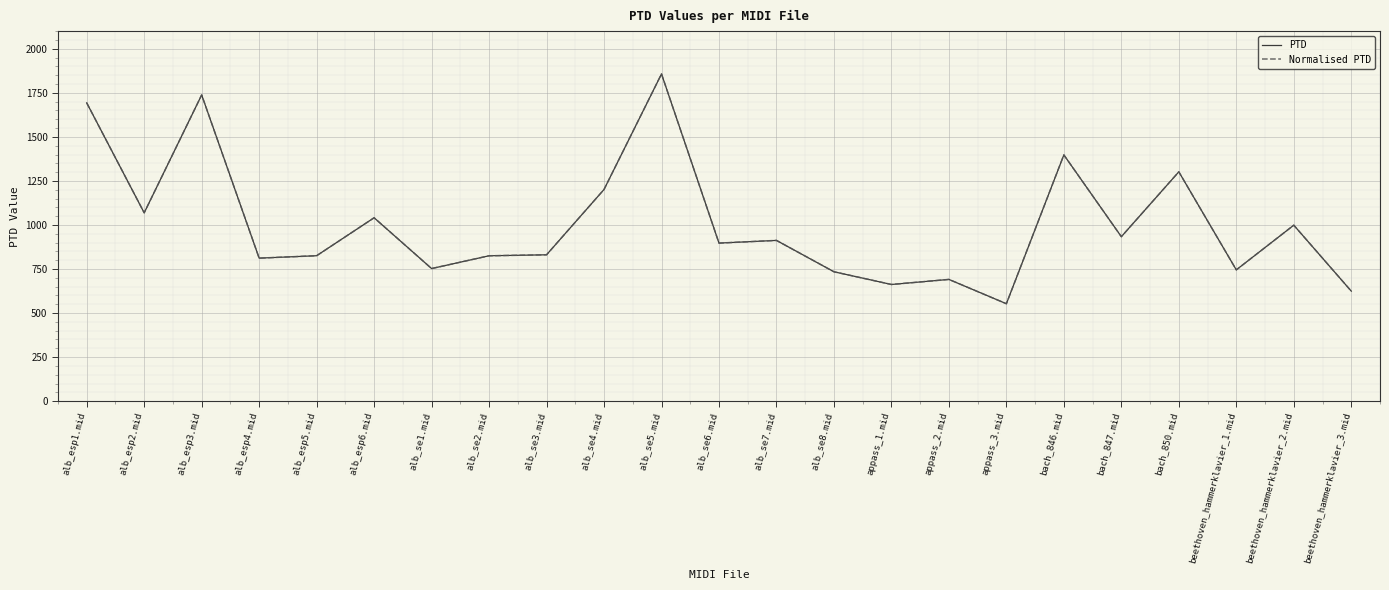

What is the sum of all PTD values?

23096.3